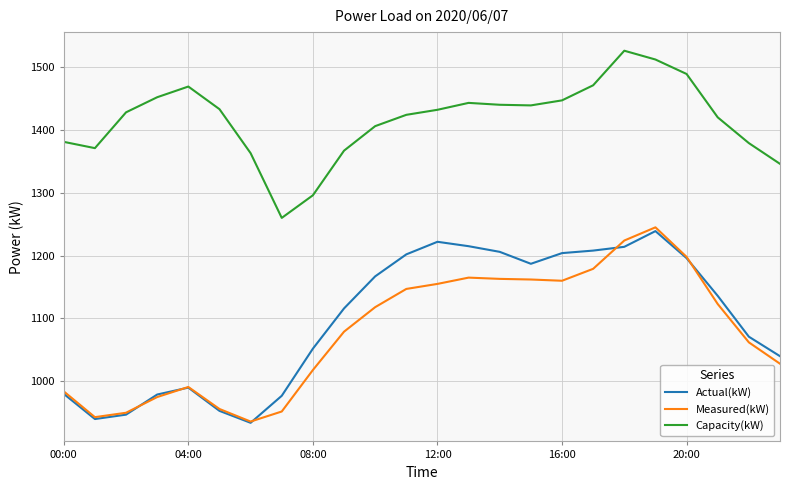

True or false: Measured(kW) and Capacity(kW) cross at least once.

False